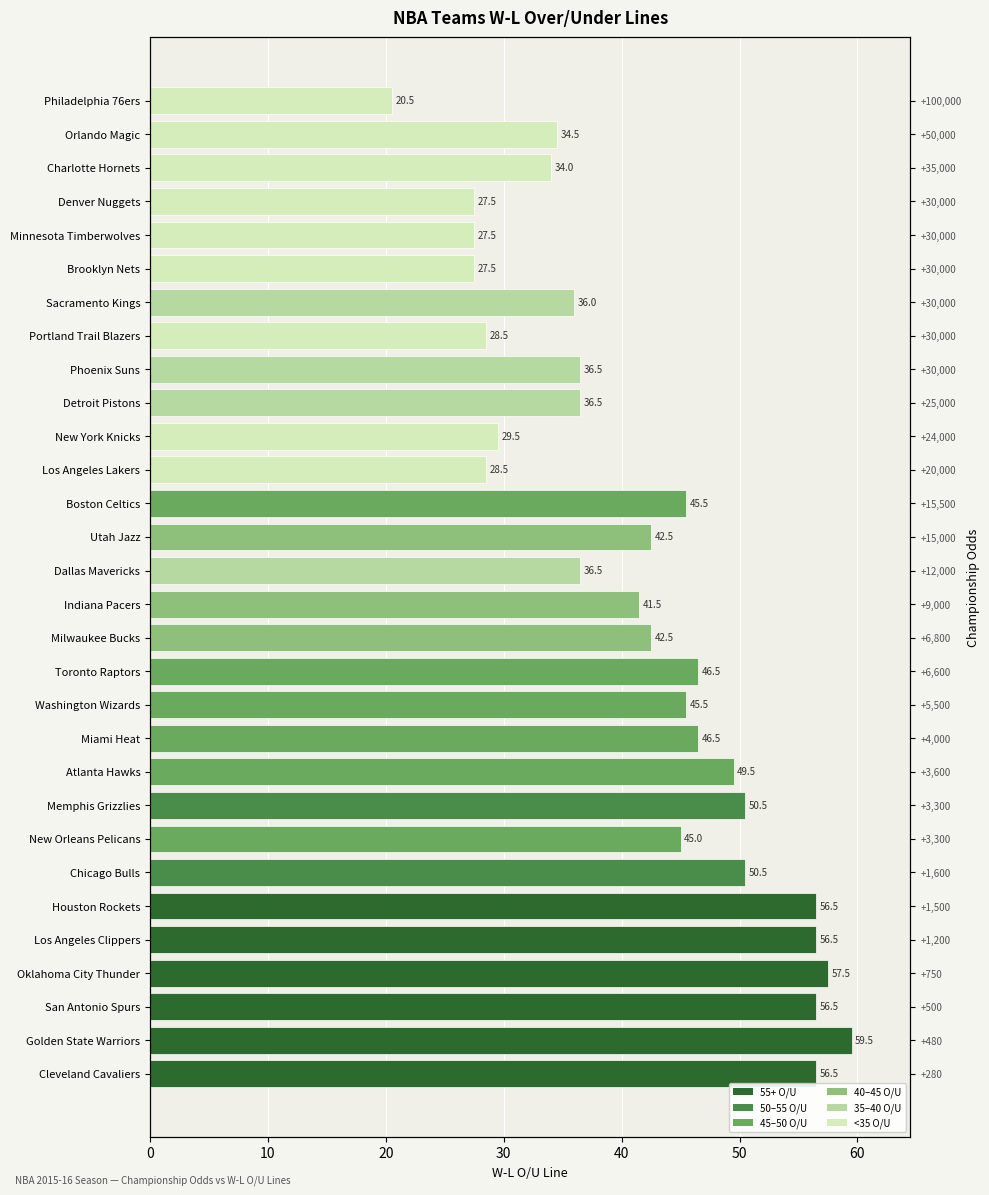

Count the number of categories in the chart.

30